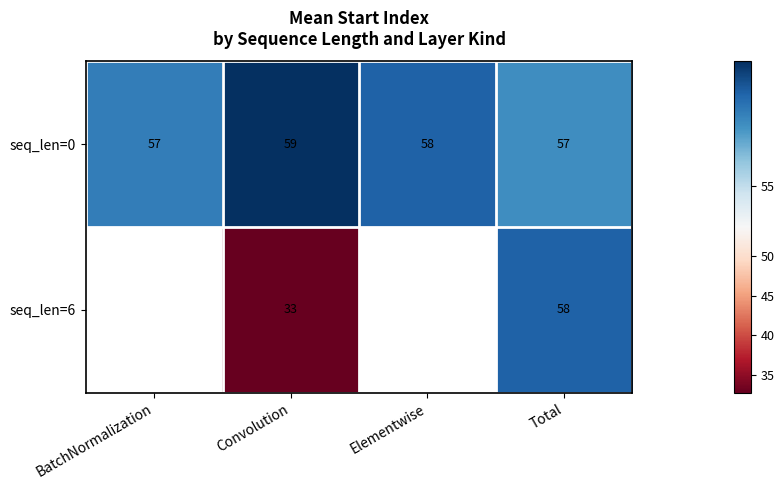

At which label is seq_len=0 closest to 58?

Elementwise